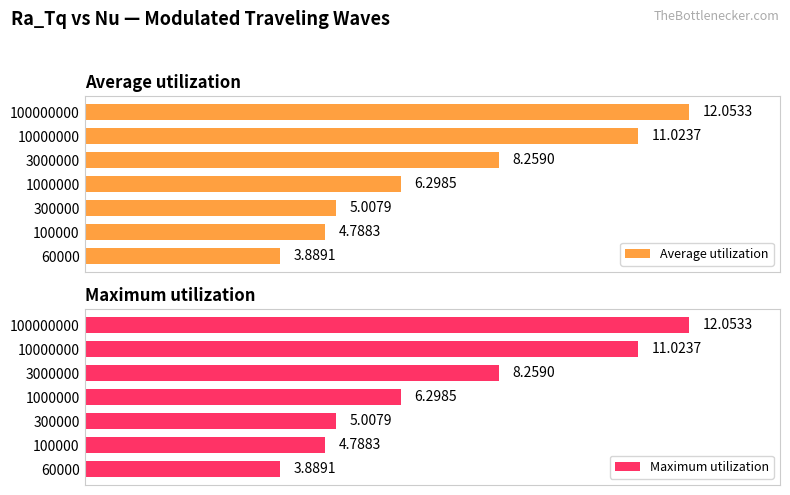

Rank the categories by Average utilization value from highest to lowest.

100000000, 10000000, 3000000, 1000000, 300000, 100000, 60000